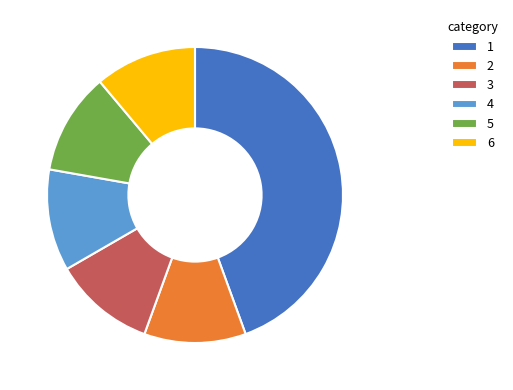

Is there a majority slice in this chart?

No